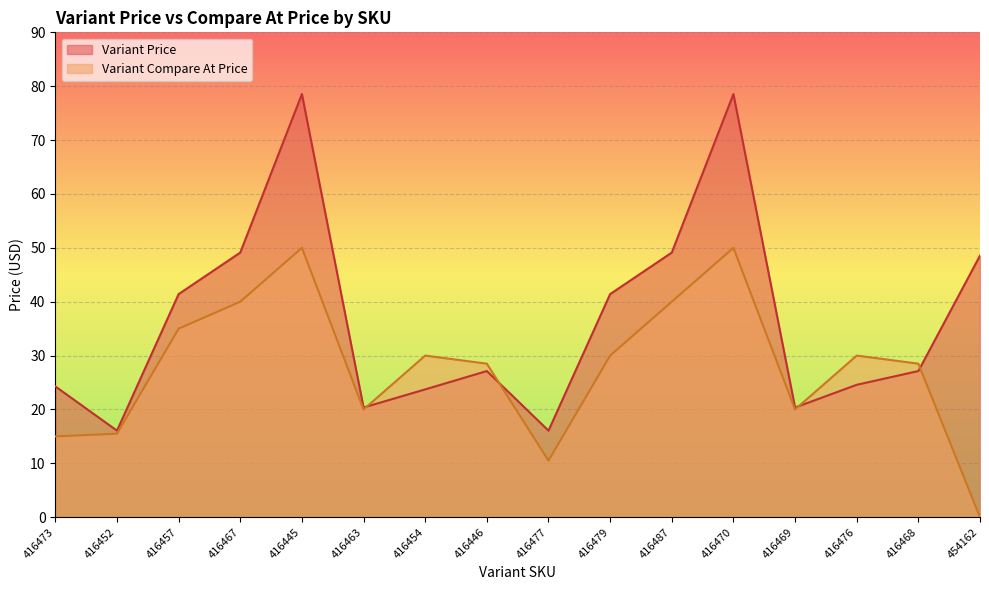

Which series has the widest spread of values?

Variant Price